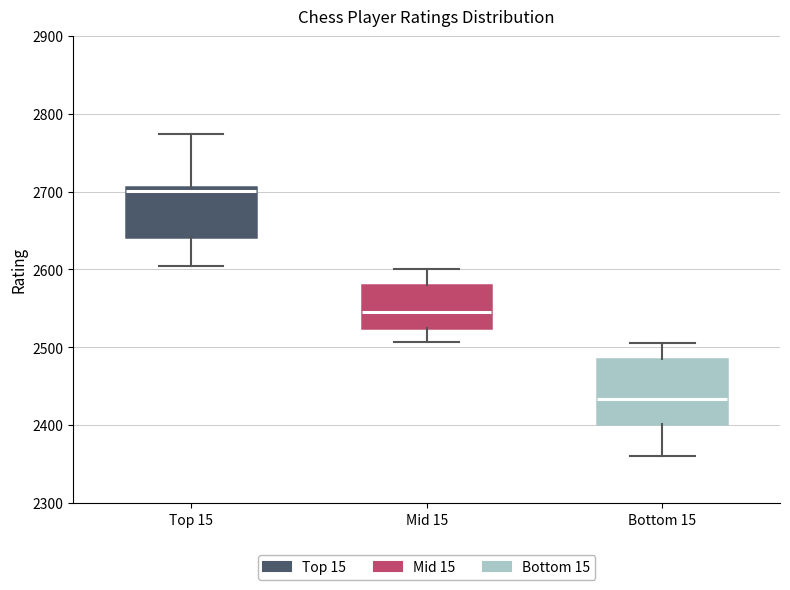

Reading left to right, read every box against the y-axis: the position of its median line, the range the box covers, and the ends of its whiskers. The values are not printed on the chart, so give them approximately, as read against the axis.

Top 15: median 2700, box 2640 to 2710, whiskers 2610 to 2770
Mid 15: median 2550, box 2530 to 2580, whiskers 2510 to 2600
Bottom 15: median 2430, box 2400 to 2490, whiskers 2360 to 2510